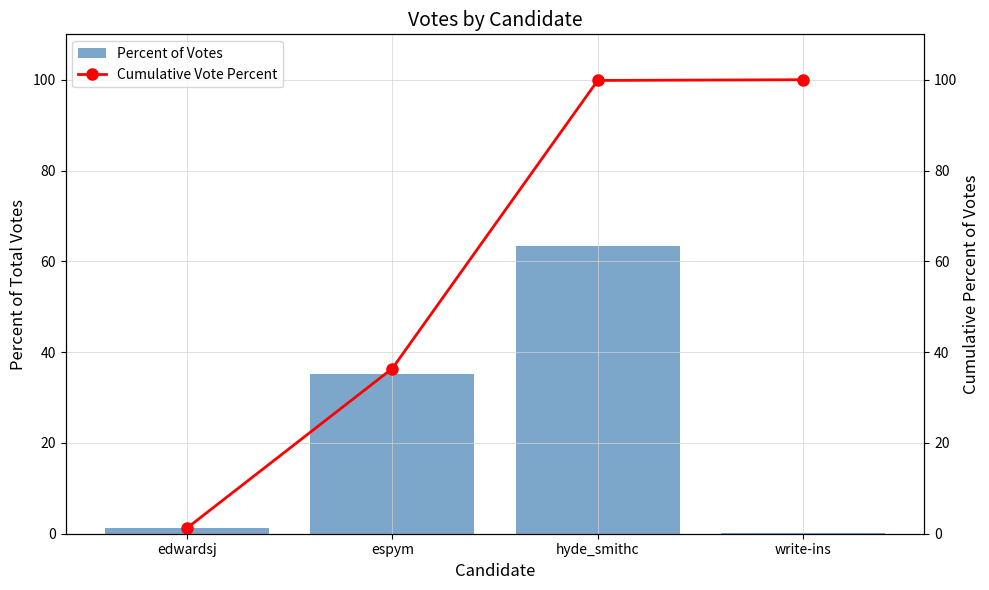

What is the sum of all Cumulative Vote Percent values?

237.4